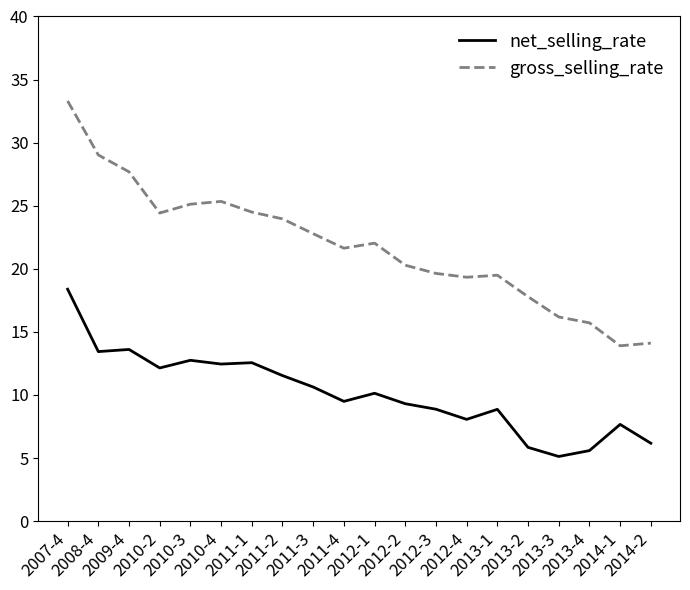

What are all the series names shown in the legend?

net_selling_rate, gross_selling_rate